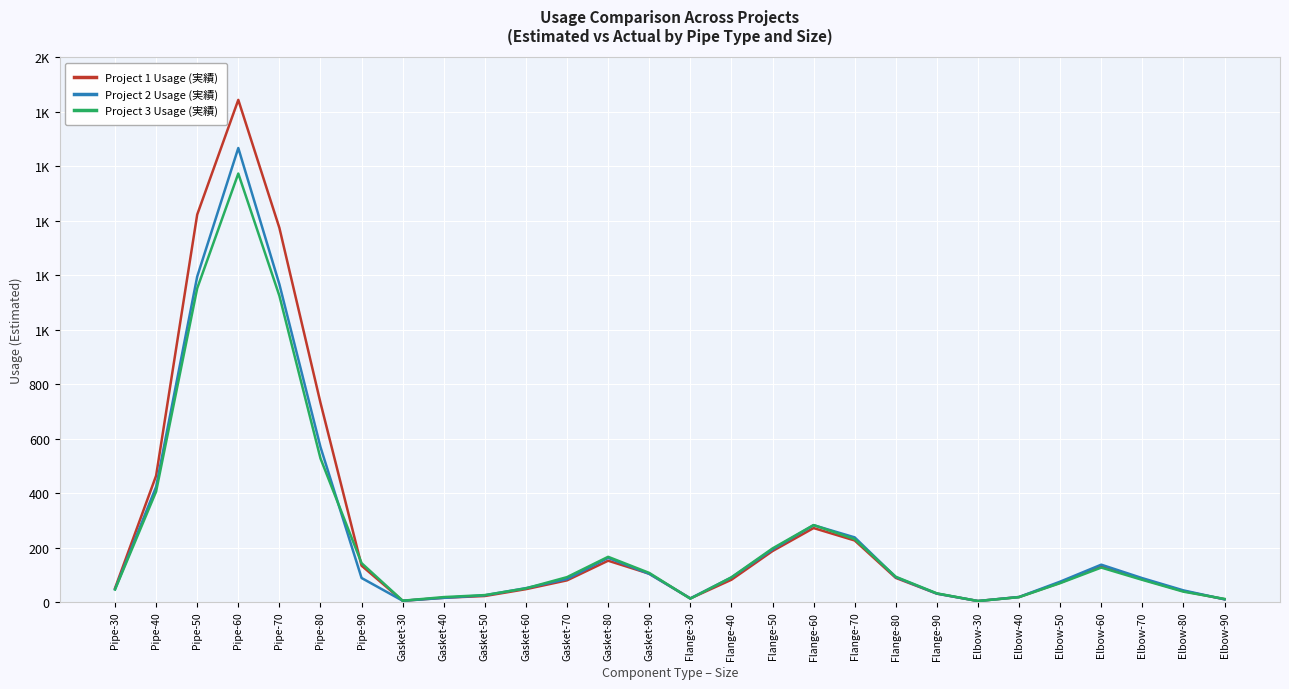

Is this an area chart (filled region under the line)?

No